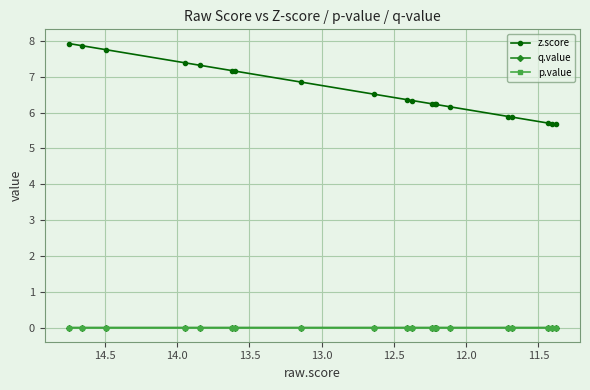

What position from the left is 12.5?

4